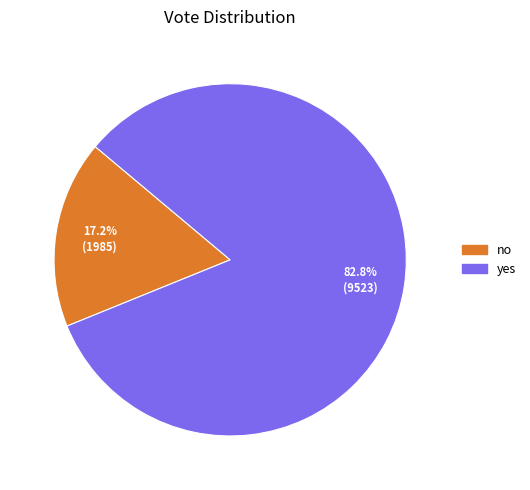

Is it true that yes is 68% of the pie?

False